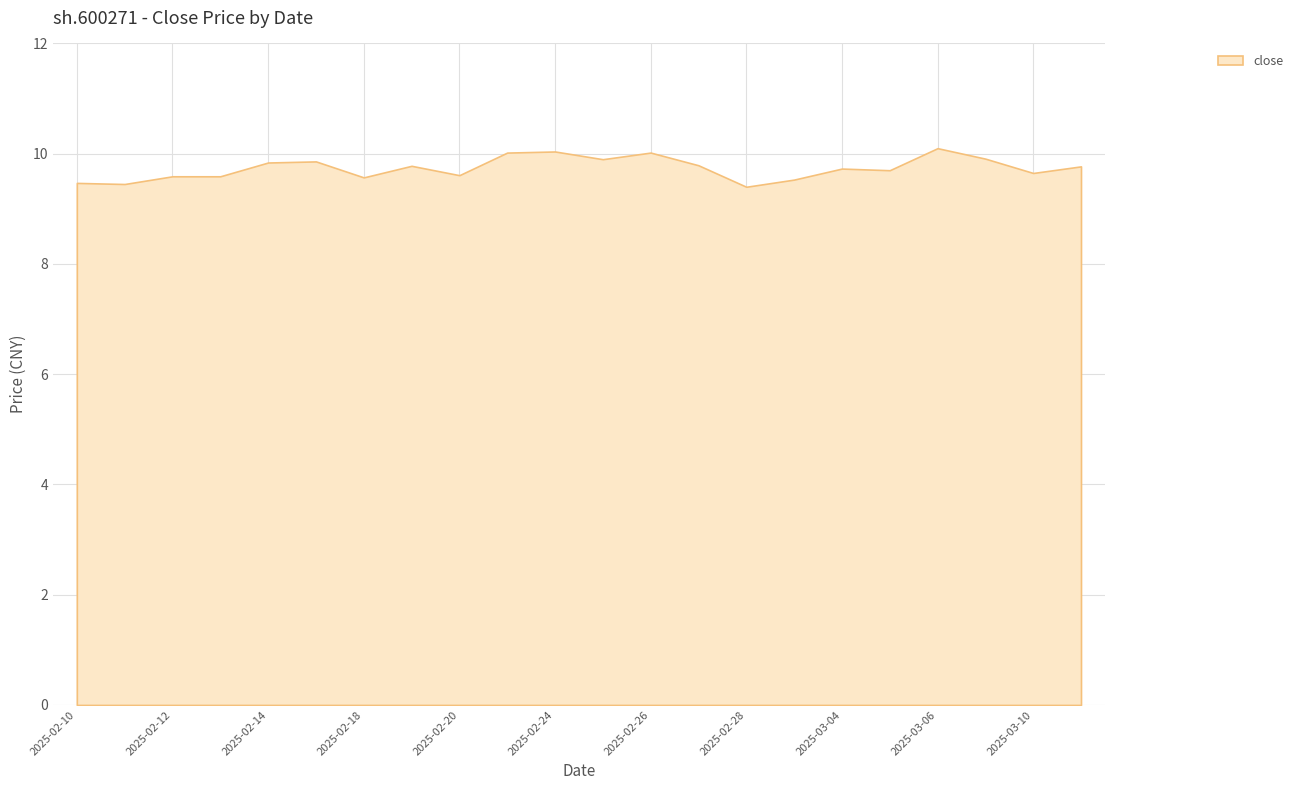

Count the number of categories in the chart.

22